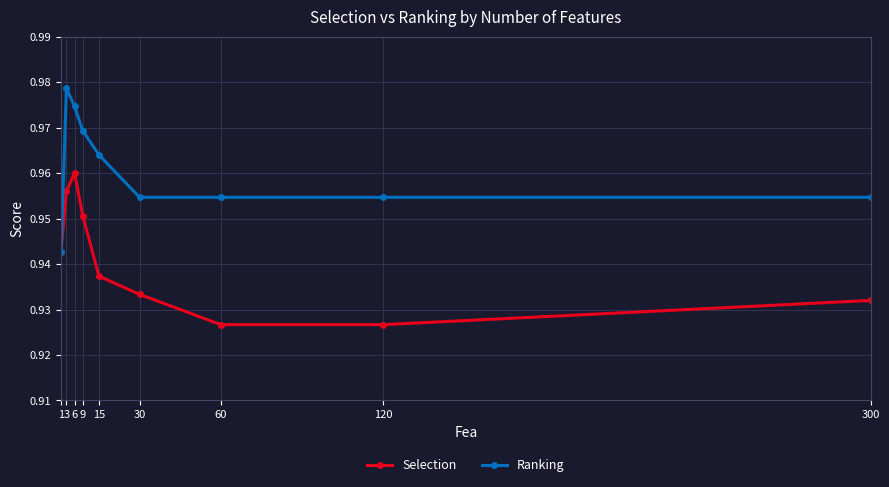

Is the value of Selection at 9 greater than the value of Ranking at 120?

No